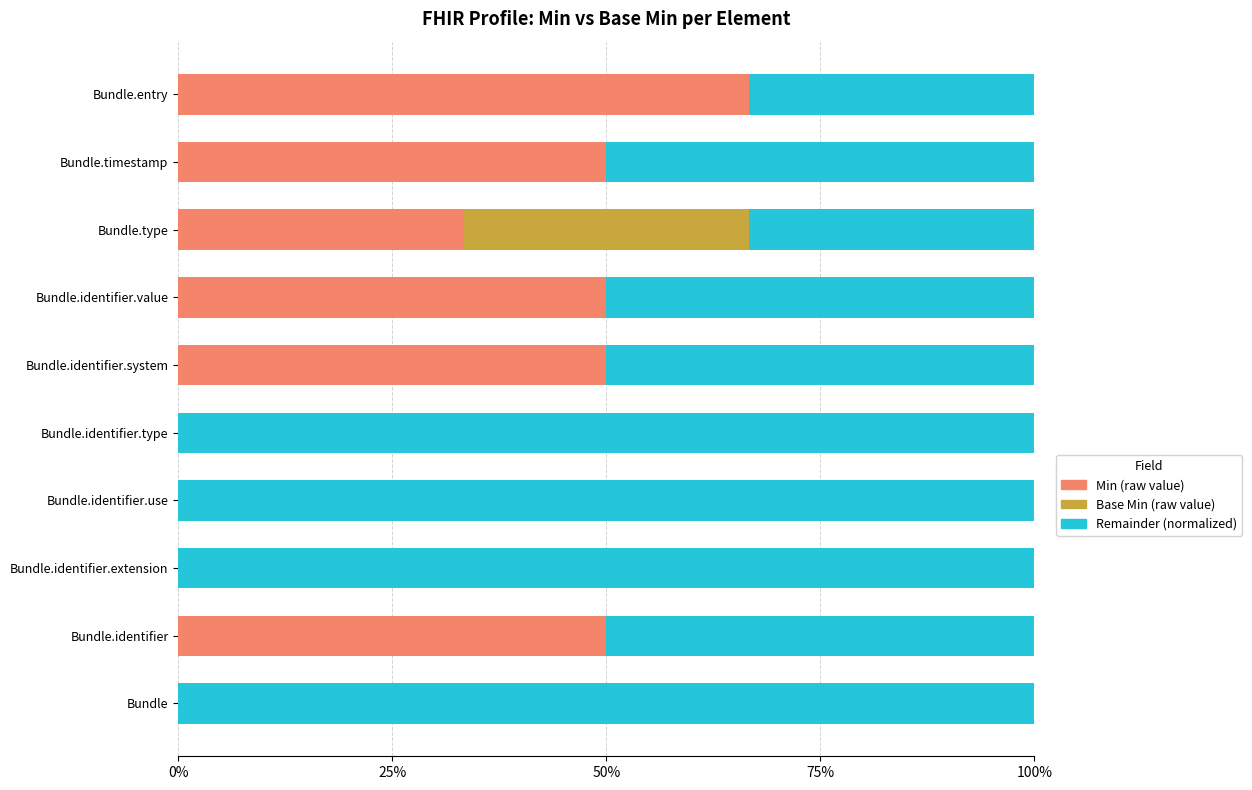

What is the sum of all Min (raw value) values?

300.0